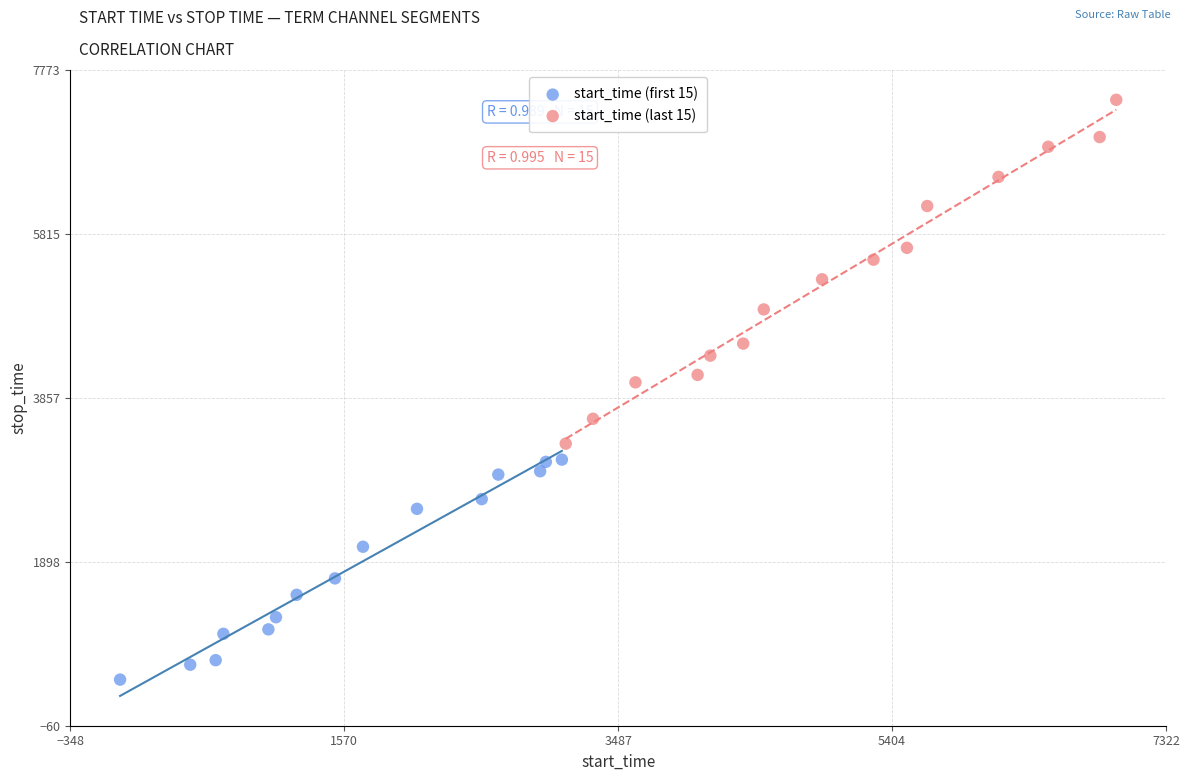

Which series reaches the minimum Y coordinate?

start_time (first 15)